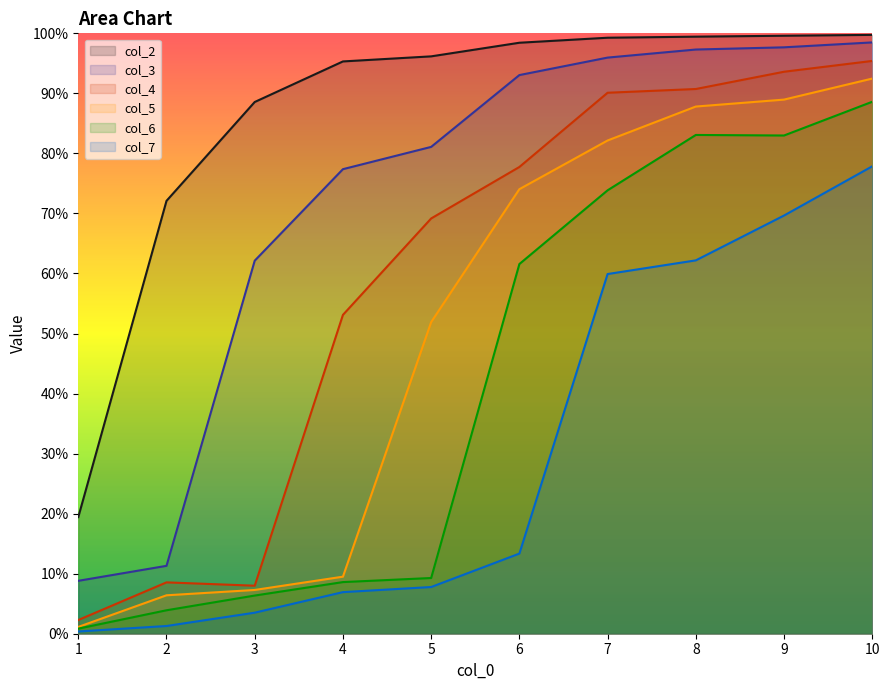

The col_2 series shows 1.0 at 5. True or false?

True